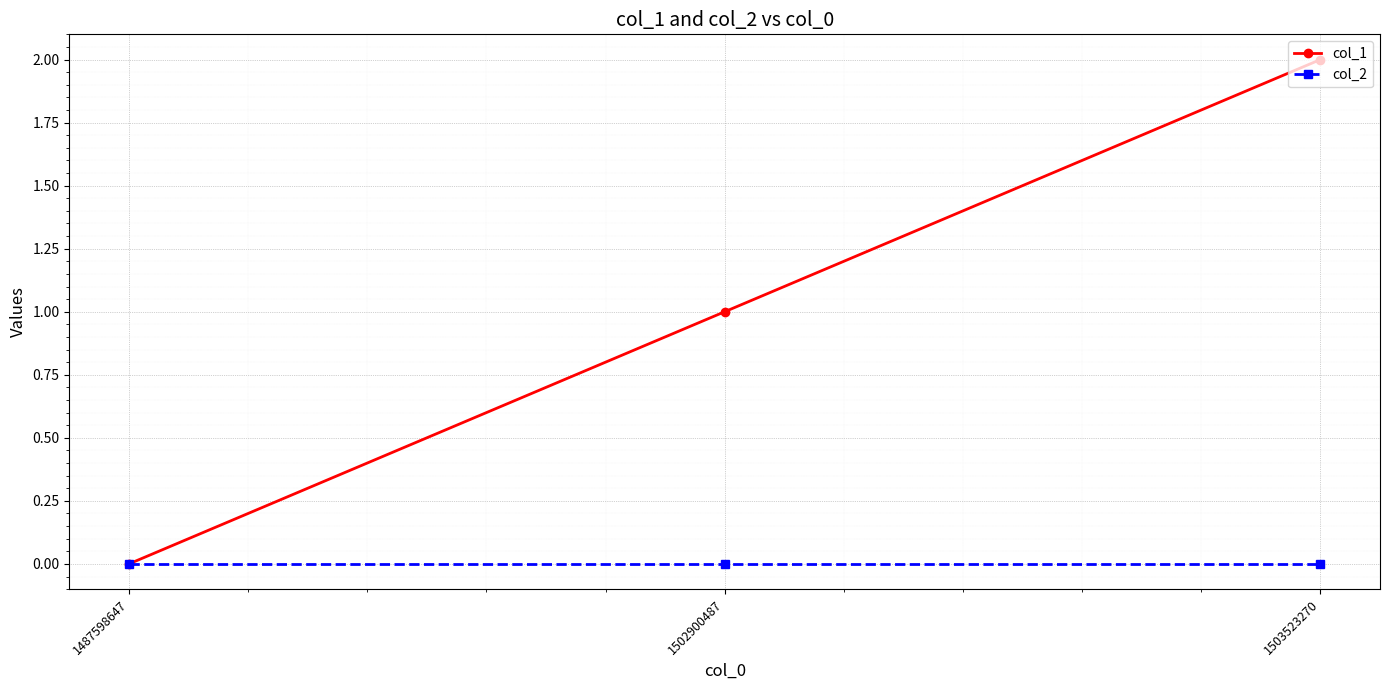

Rank the series by their maximum value, from highest to lowest.

col_1, col_2